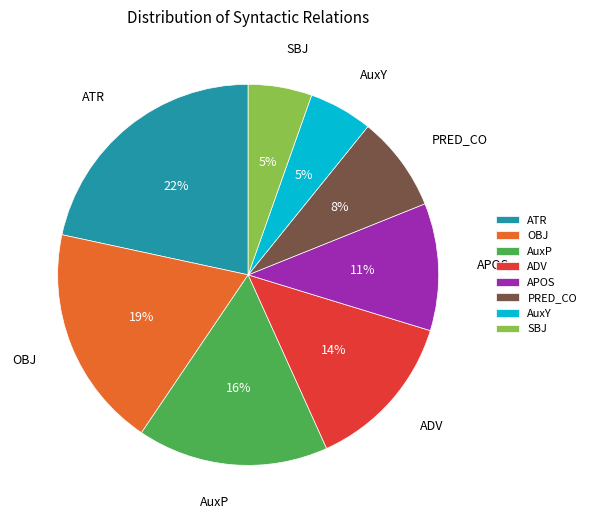

The PRED_CO slice represents 8% of the pie. True or false?

True